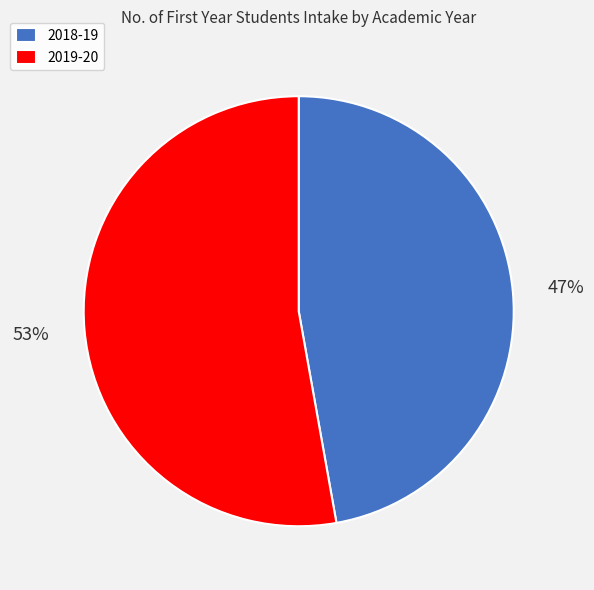

Rank the categories by value from lowest to highest.

2018-19, 2019-20